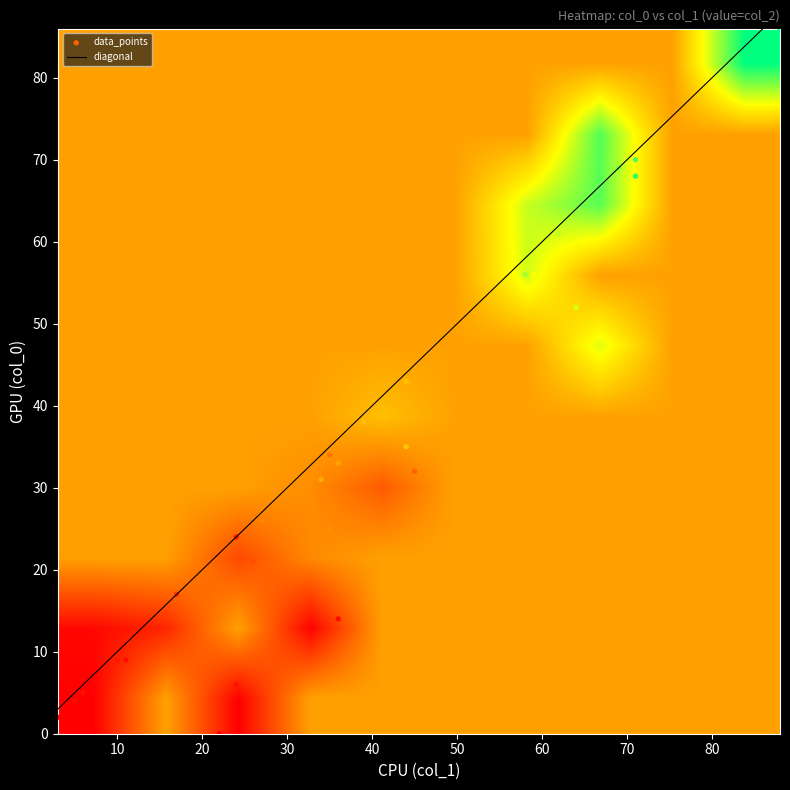

Reading left to right, what are all the values shown in this chart?

col_0: 0=32	1=33	2=31	3=32	4=14	5=6	6=4	7=5	8=9	9=17	10=0	11=2	12=9	13=24	14=21	15=34	16=25	17=26	18=34	19=43	20=35	21=38	22=56	23=56	24=69	25=68	26=52	27=61	28=70	29=86
col_1: 0=45	1=36	2=34	3=36	4=36	5=24	6=5	7=6	8=10	9=17	10=22	11=3	12=11	13=24	14=26	15=35	16=35	17=27	18=34	19=44	20=44	21=39	22=59	23=58	24=69	25=71	26=64	27=62	28=71	29=88
col_2: 0=17	1=29	2=30	3=24	4=2	5=3	6=2	7=3	8=4	9=8	10=0	11=0	12=2	13=5	14=13	15=20	16=25	17=24	18=25	19=34	20=35	21=34	22=45	23=53	24=56	25=63	26=48	27=50	28=60	29=67